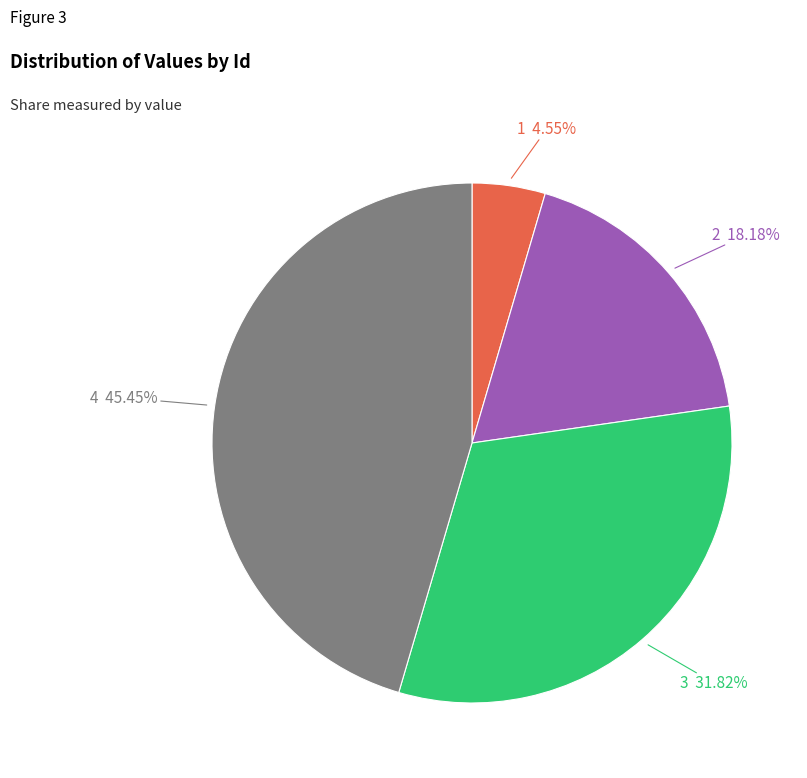

Does any single category account for the majority?

No